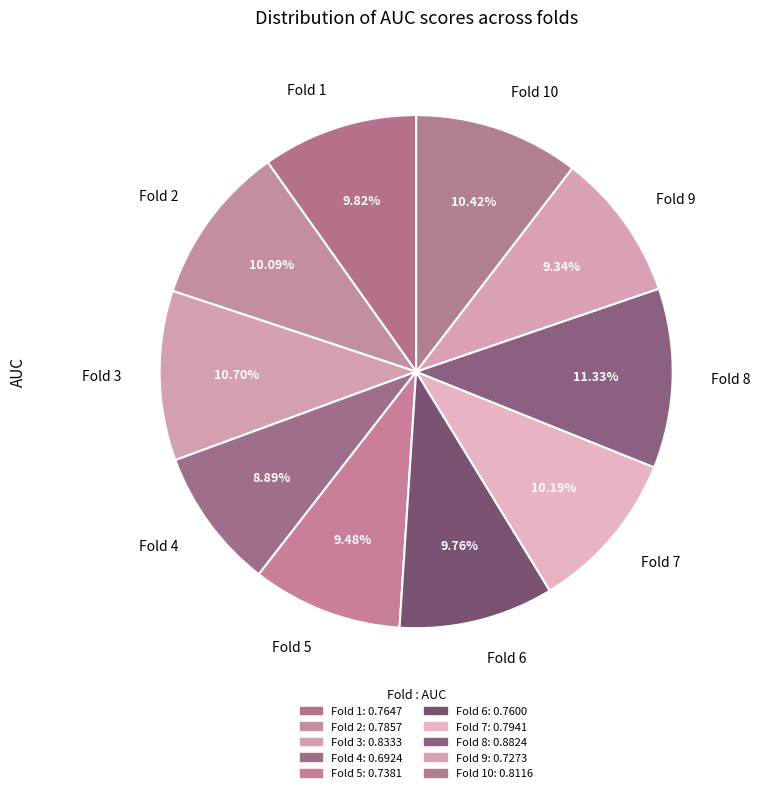

Combined, do Fold 7 and Fold 6 account for over 50%?

No